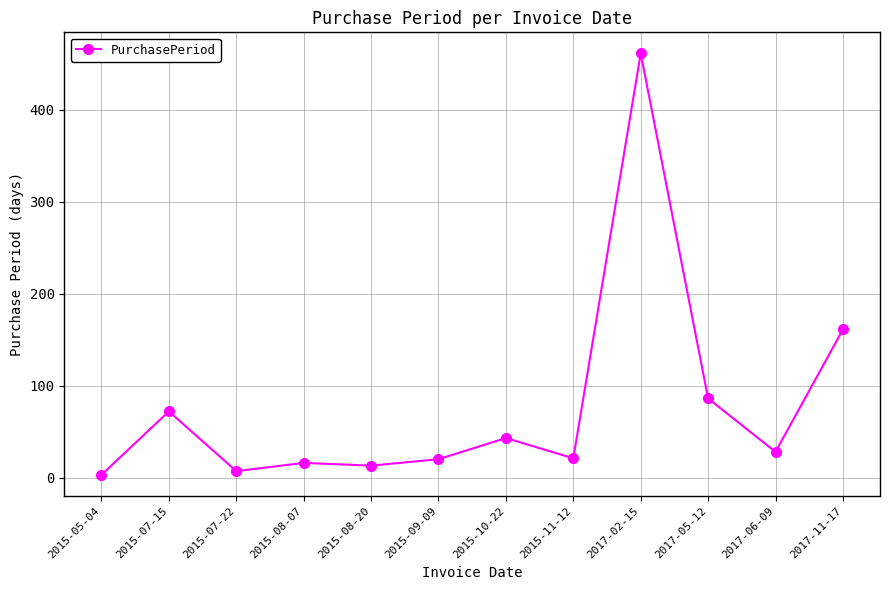

At which label is the value closest to 232?

2017-11-17